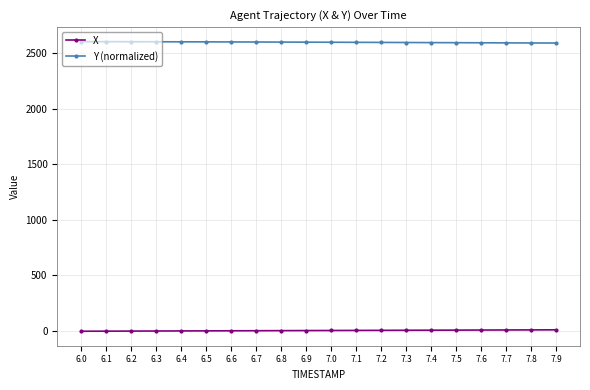

What is the spread (max minus min) of values at 6.8?

2599.6